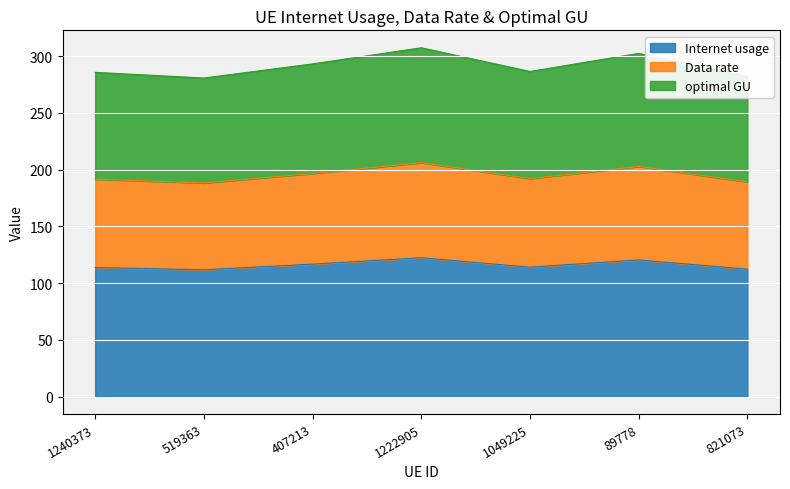

How many interior local peaks does the Internet usage series have?

2